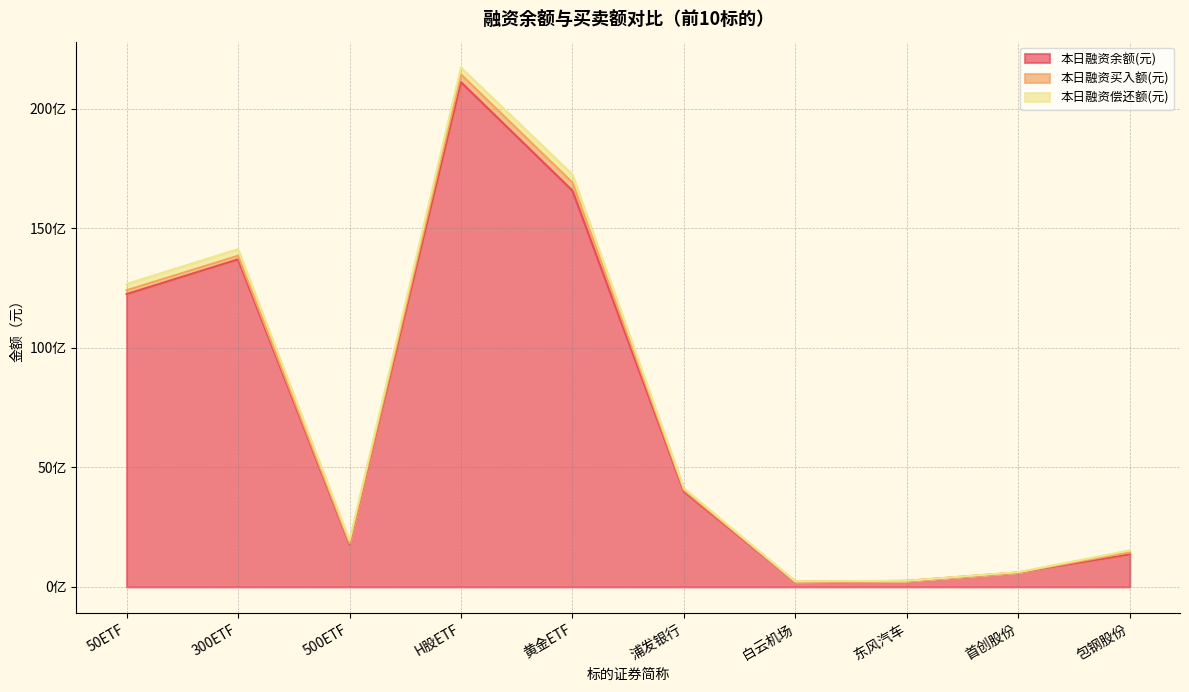

What is the value of the 本日融资买入额(元) point at the 2nd from the left?

152071370